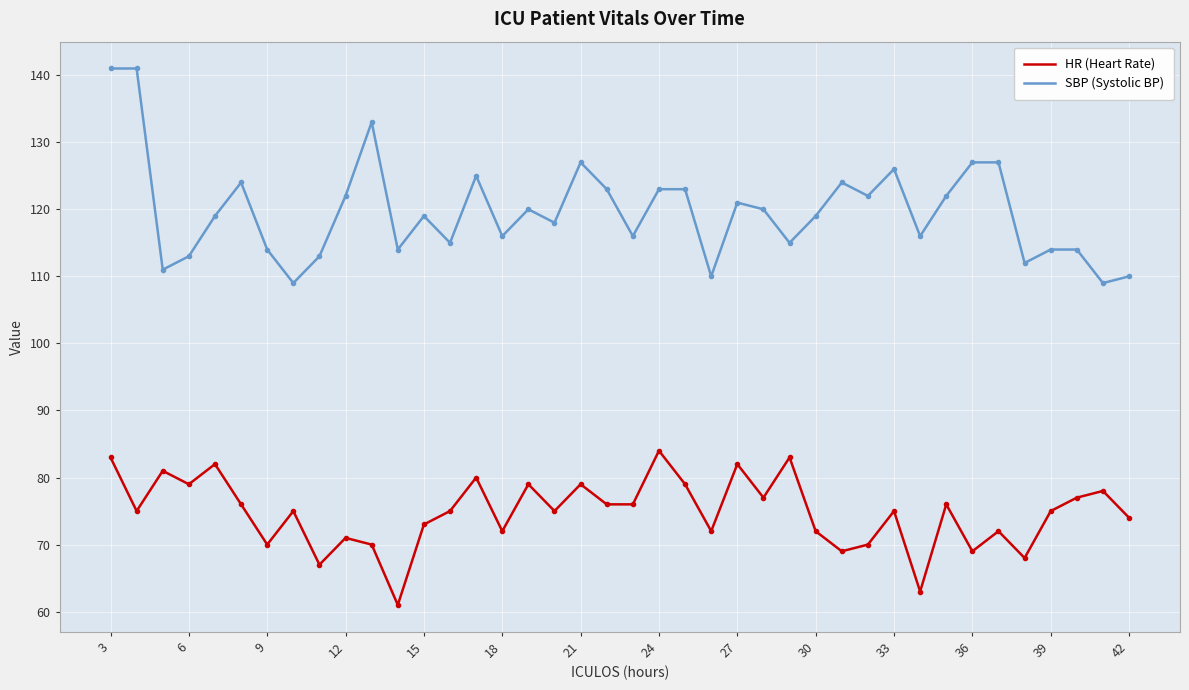

What is the maximum value shown in the chart?

141